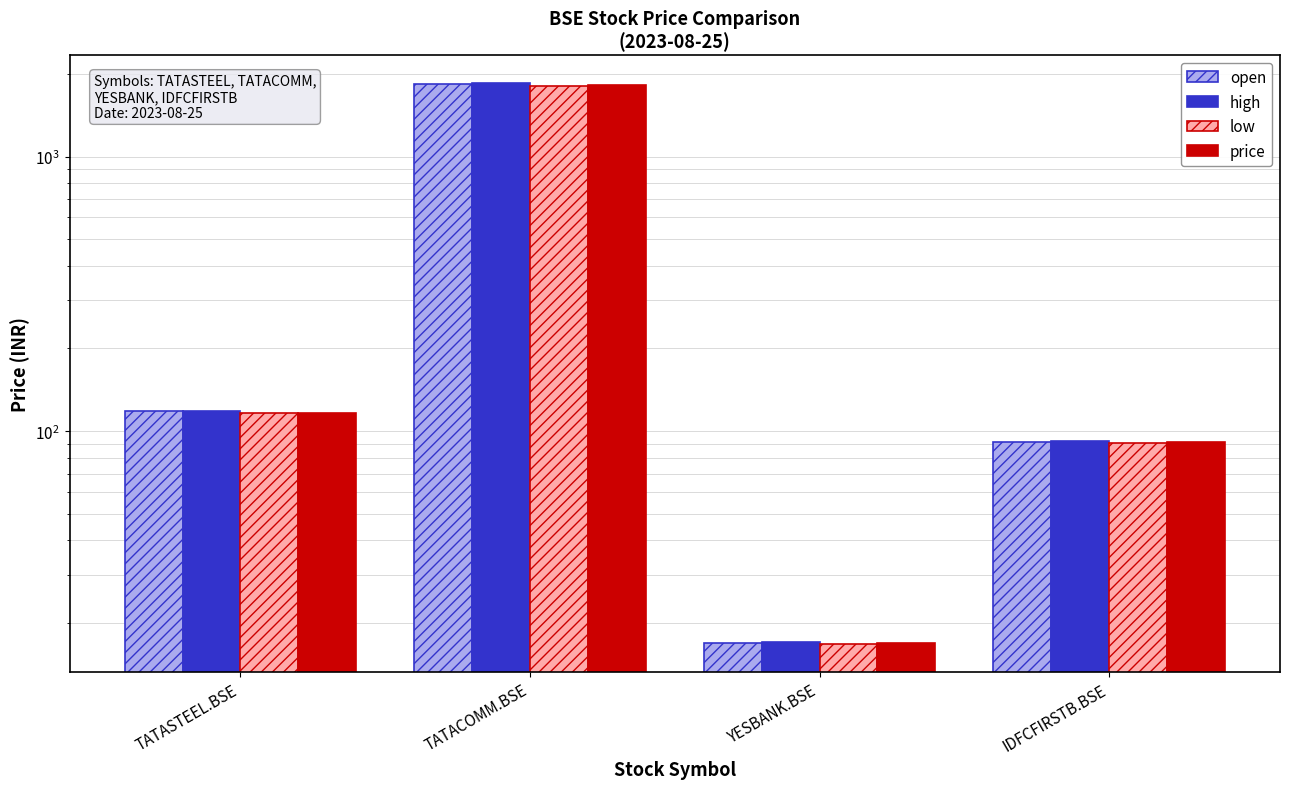

Are the bars horizontal?

No